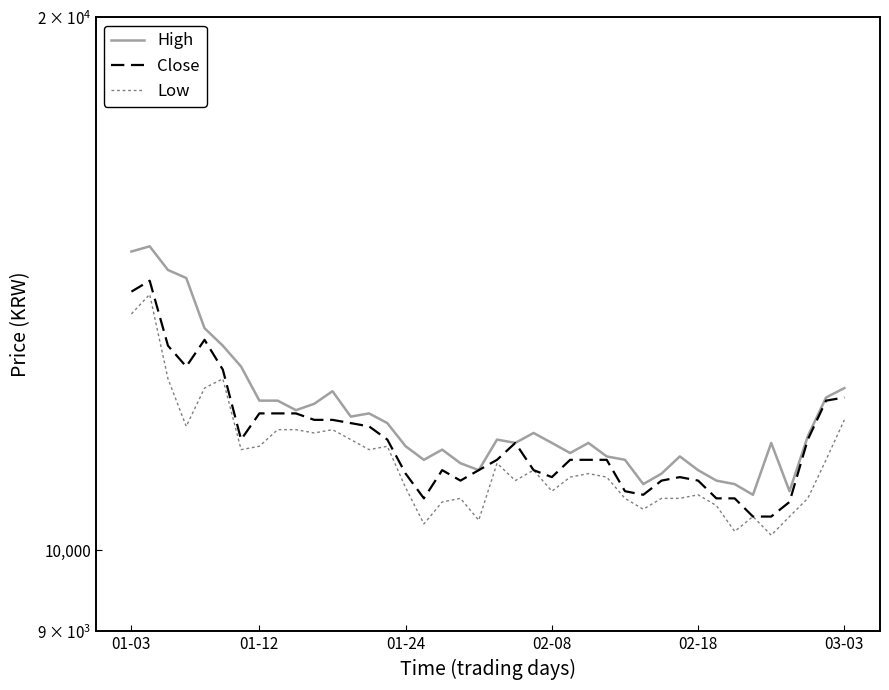

Rank the series by their average value, from highest to lowest.

High, Close, Low